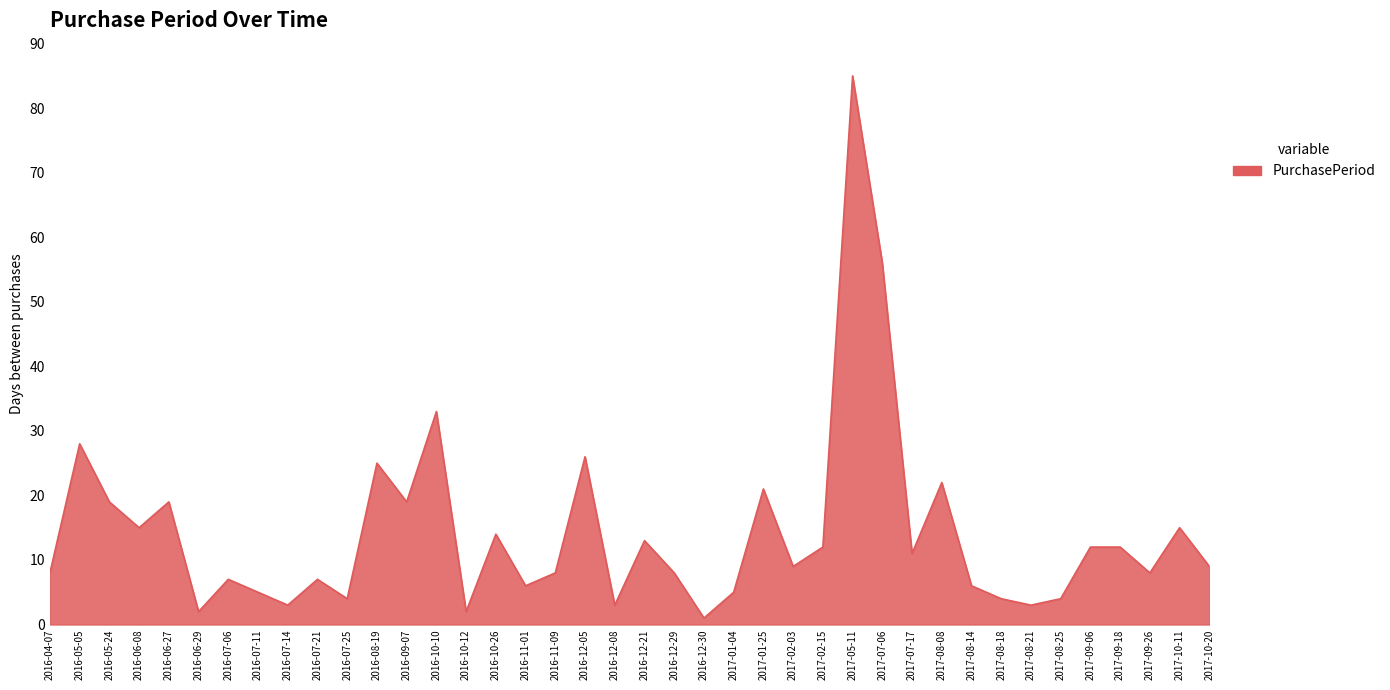

Where is the data nearest to the value 43?

2016-10-10